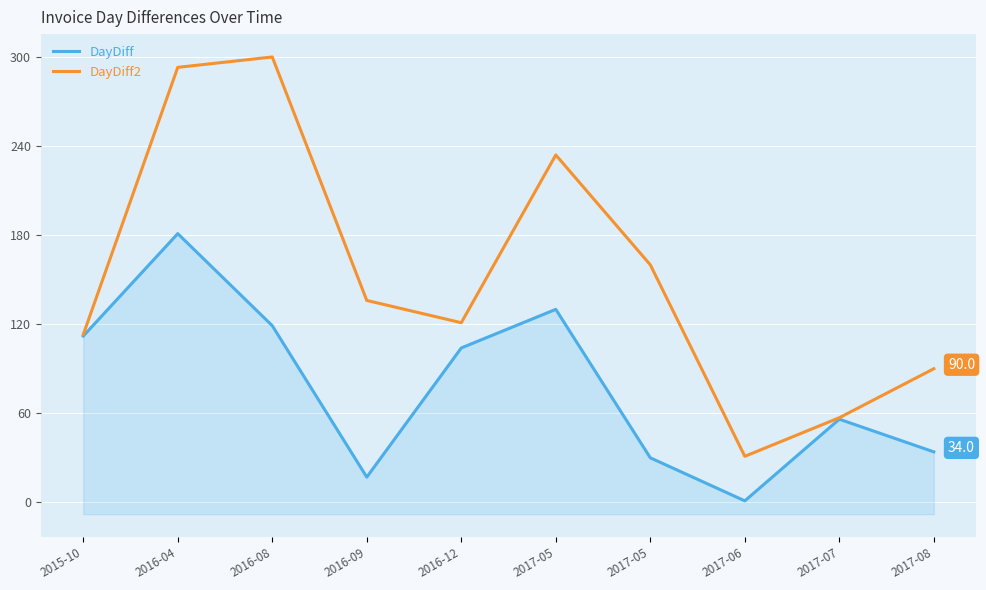

At which label is DayDiff2 closest to 165?

2017-05